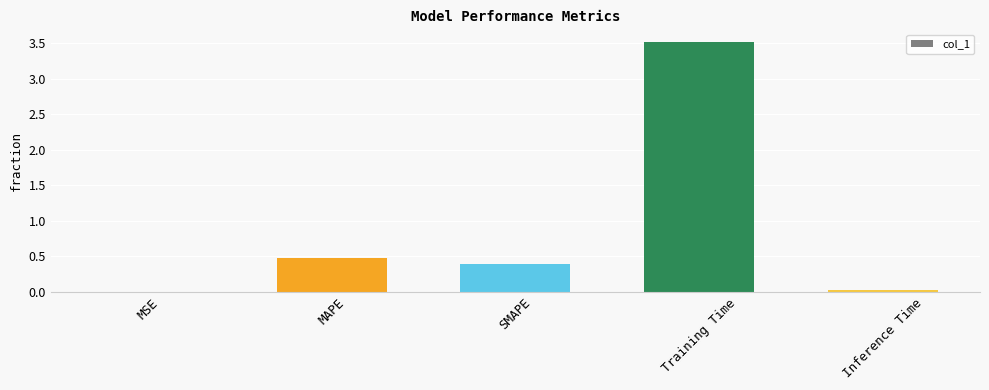

True or false: the data shows 3.5 at Training Time.

True